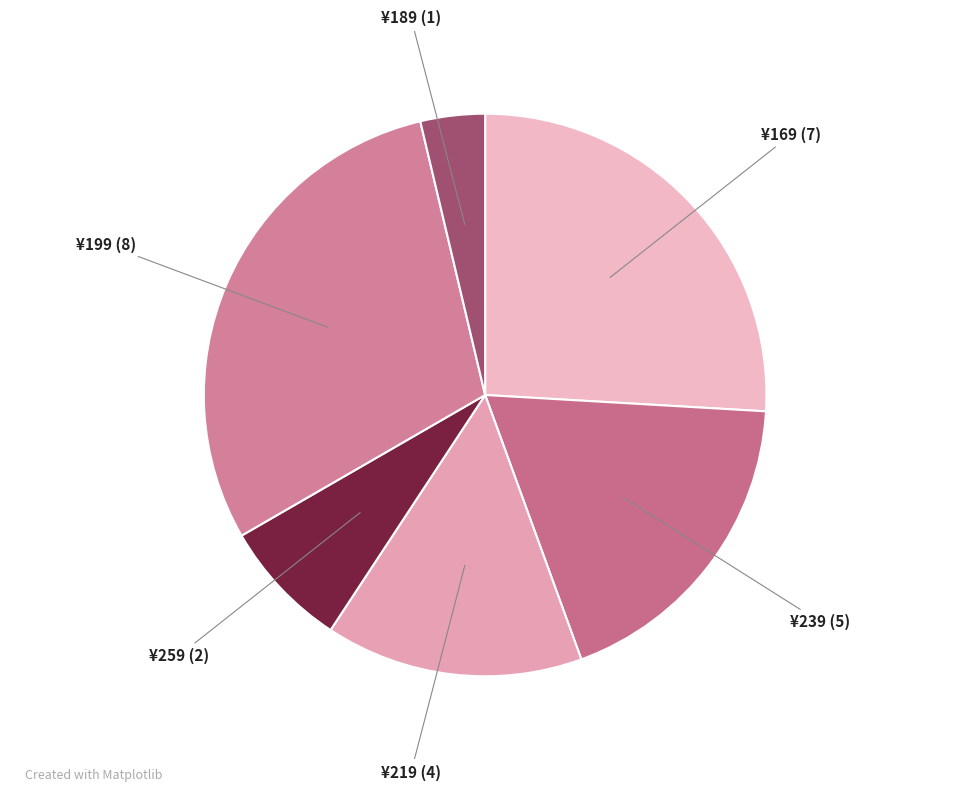

Does any single category account for the majority?

No